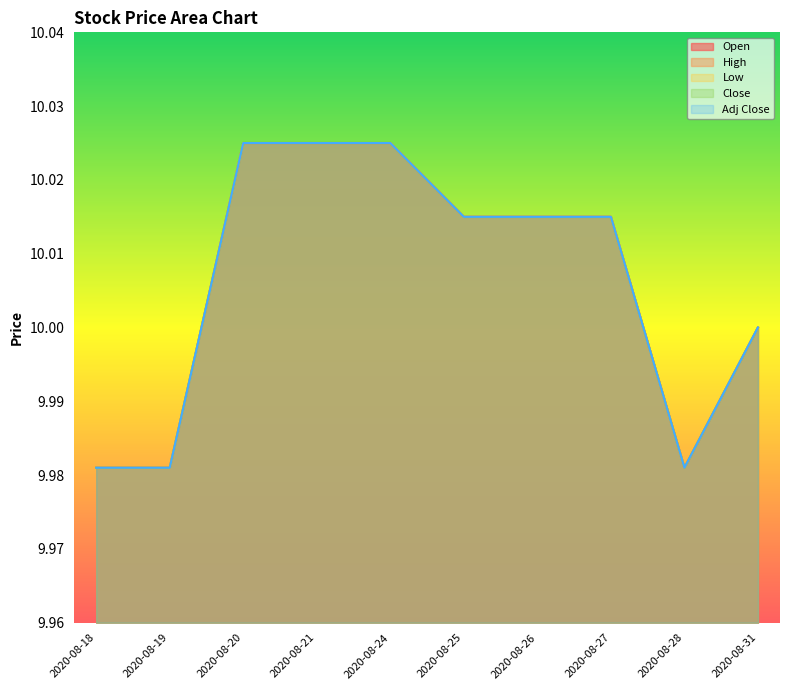

Rank the categories by Close value from lowest to highest.

2020-08-18, 2020-08-19, 2020-08-28, 2020-08-31, 2020-08-25, 2020-08-26, 2020-08-27, 2020-08-20, 2020-08-21, 2020-08-24